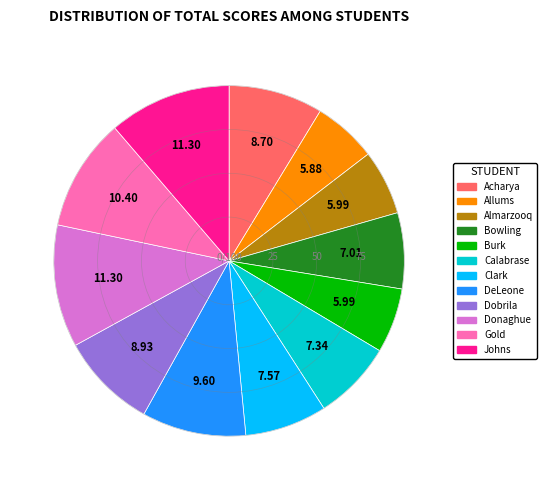

Approximately how many times larger is the value at Almarzooq compared to Acharya?

0.7